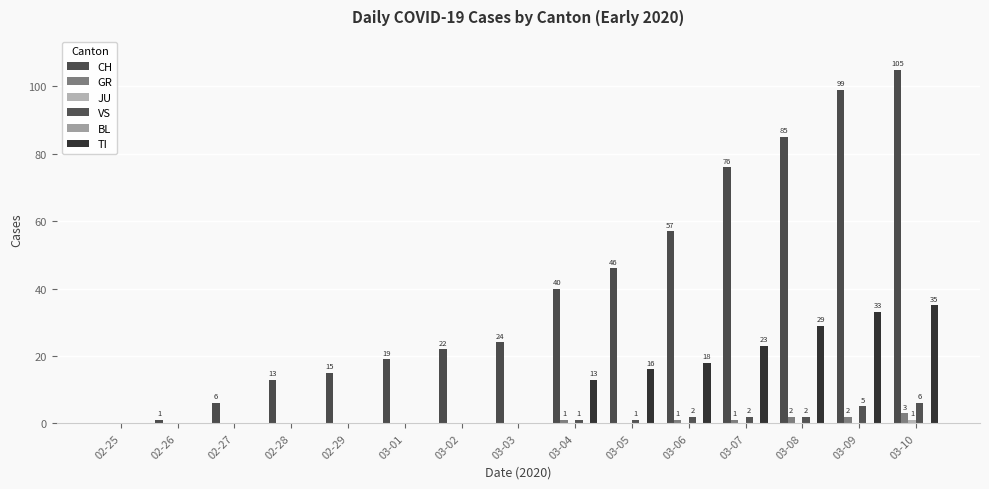

At 03-10, list the series in order from smallest to largest.

BL, JU, GR, VS, TI, CH